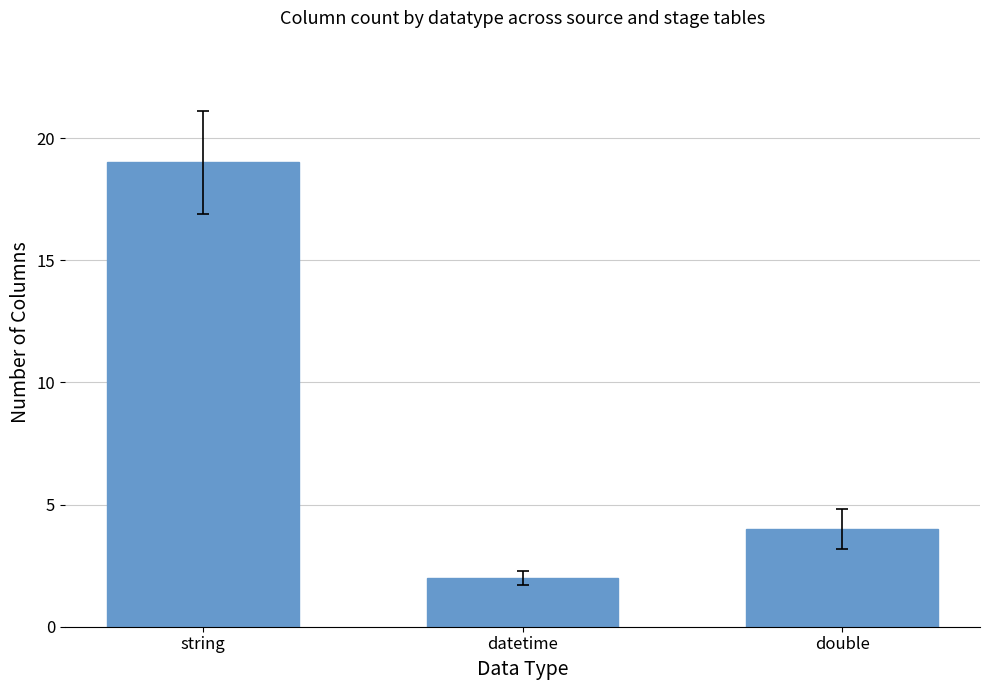

Where is the data nearest to the value 10?

double